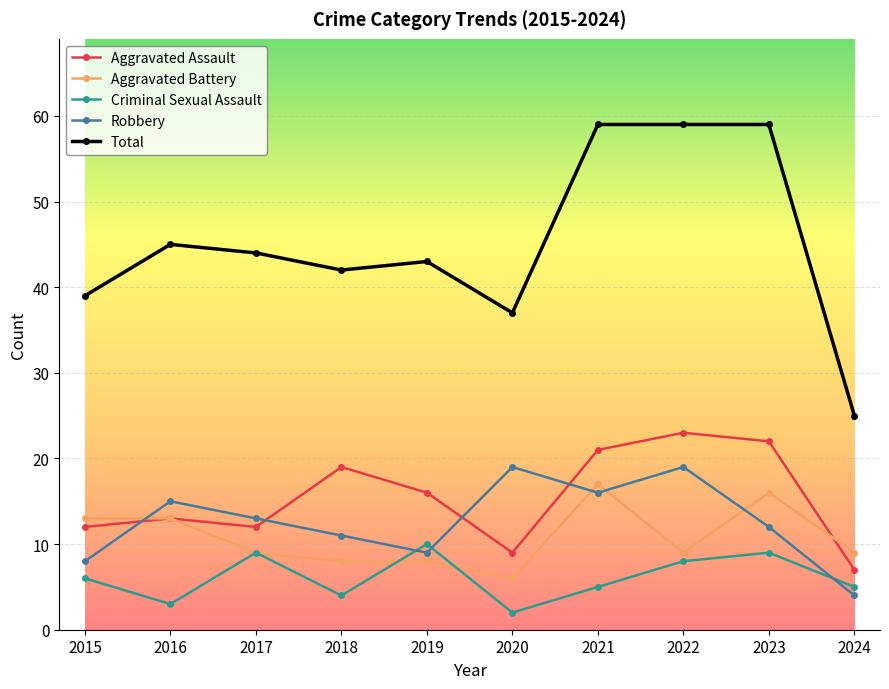

True or false: Criminal Sexual Assault has more than 0 interior local peaks.

True